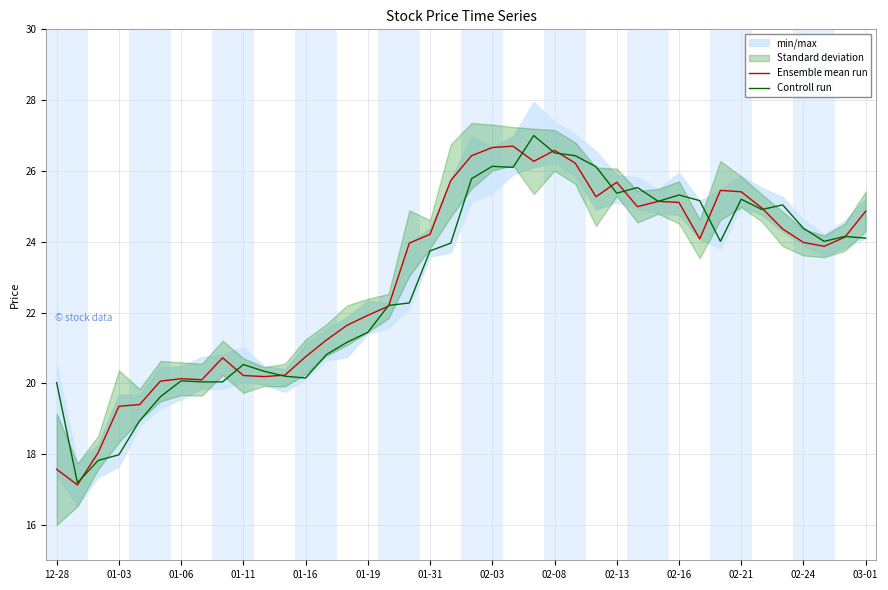

The value of Controll run at 02-13 is 25.4. True or false?

True